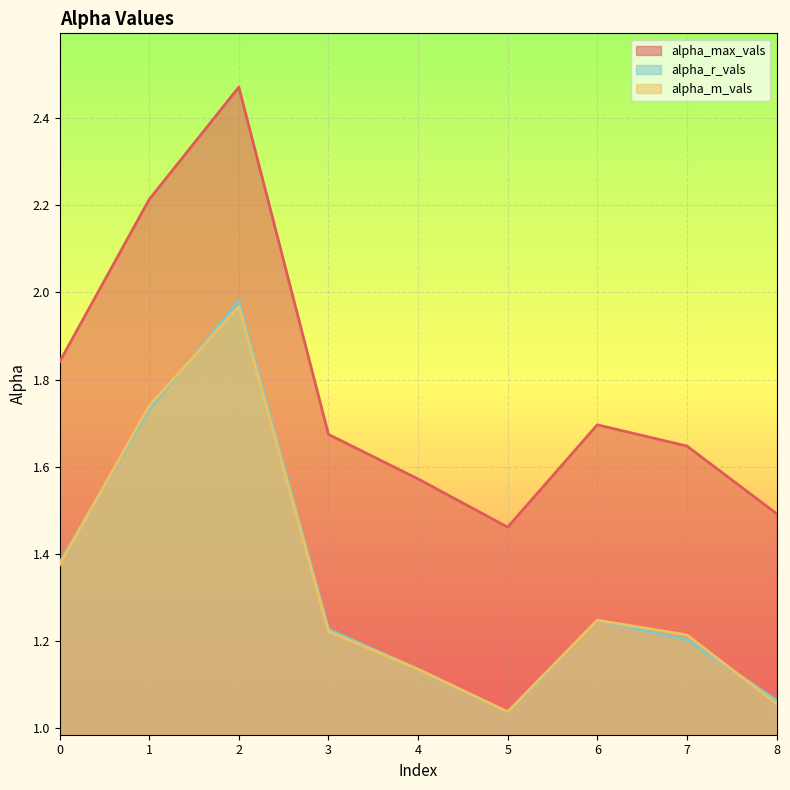

True or false: alpha_r_vals and alpha_max_vals intersect in this chart.

False